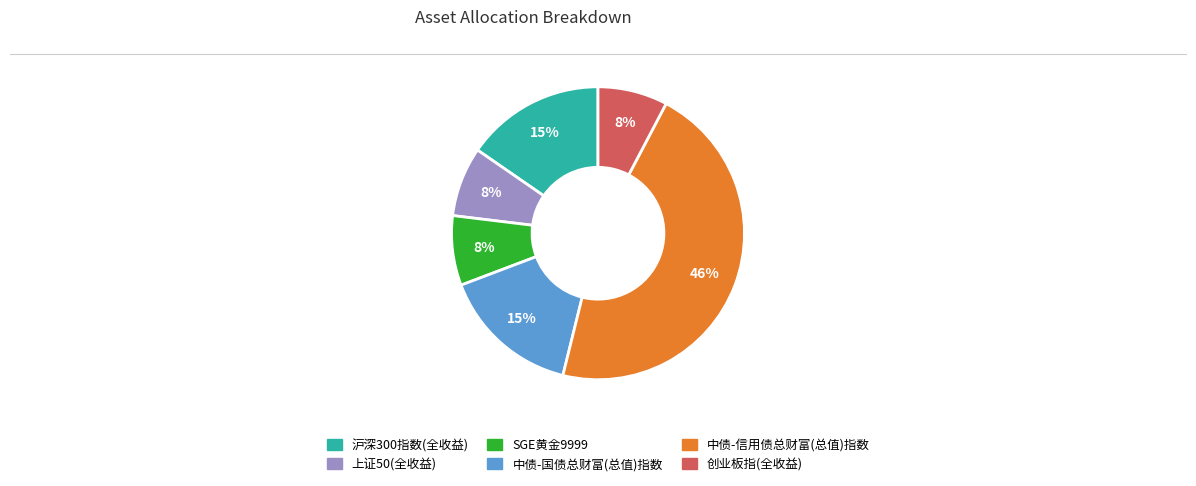

Does 中债-国债总财富(总值)指数 represent more than half of the total?

No